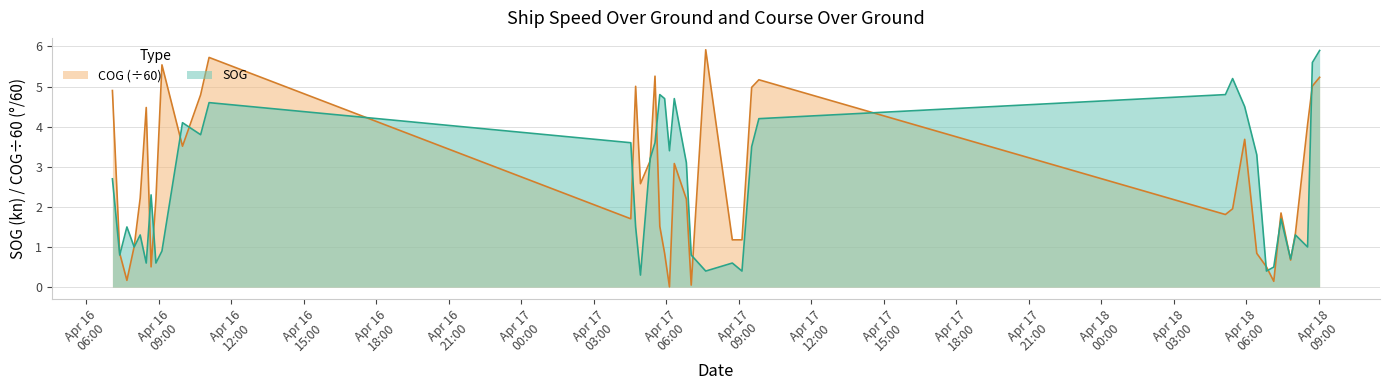

At which category does COG reach its first local peak?

2024-04-16 08:29:30